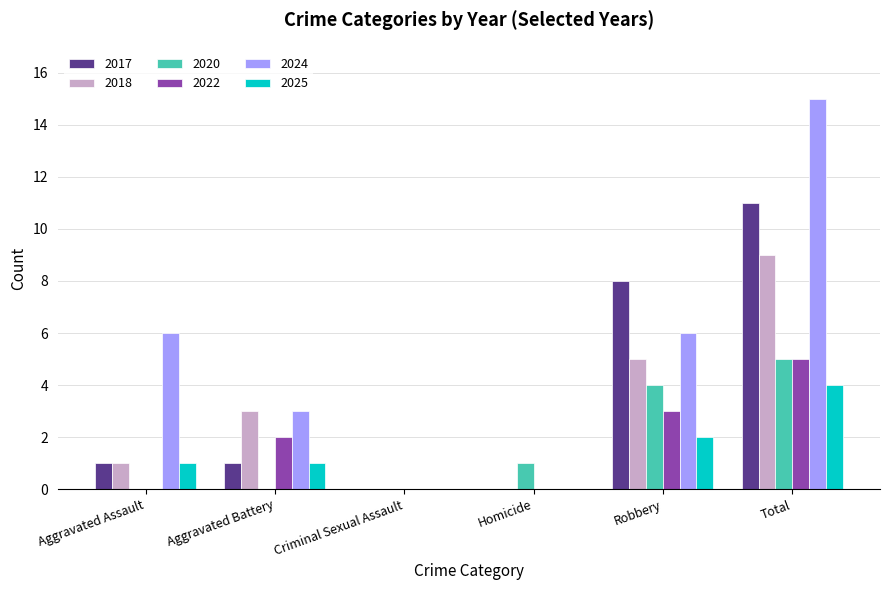

What is the total value across all series at Aggravated Battery?

10